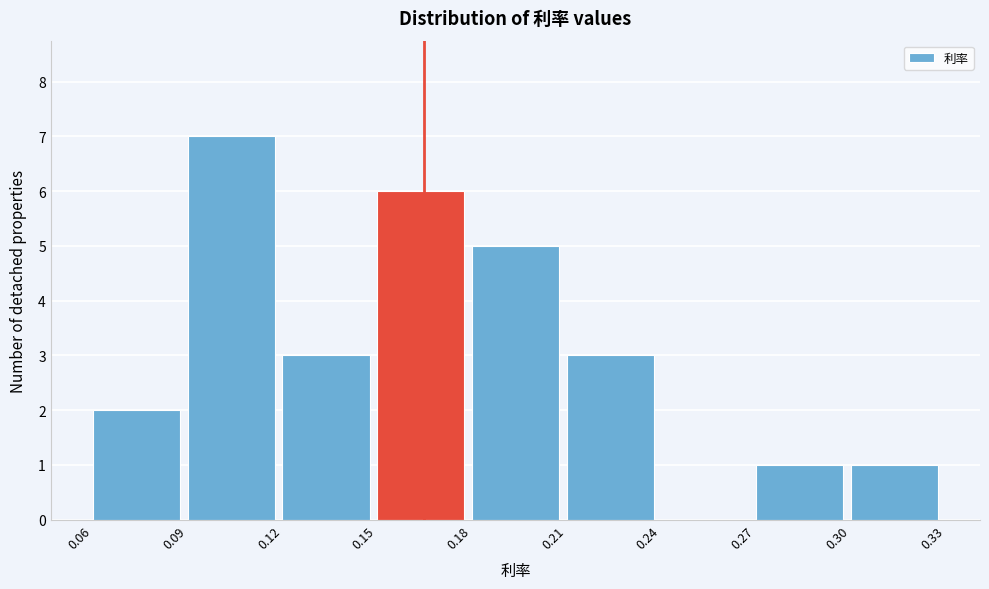

Reading left to right, list every bar in this chart as the range it spans on the x-axis followed by its height. The values are not printed on the chart, so give them approximately, as read against the axis.

0.06 to 0.09: 2
0.09 to 0.12: 7
0.12 to 0.15: 3
0.15 to 0.18: 6
0.18 to 0.21: 5
0.21 to 0.24: 3
0.24 to 0.27: 0
0.27 to 0.30: 1
0.30 to 0.33: 1